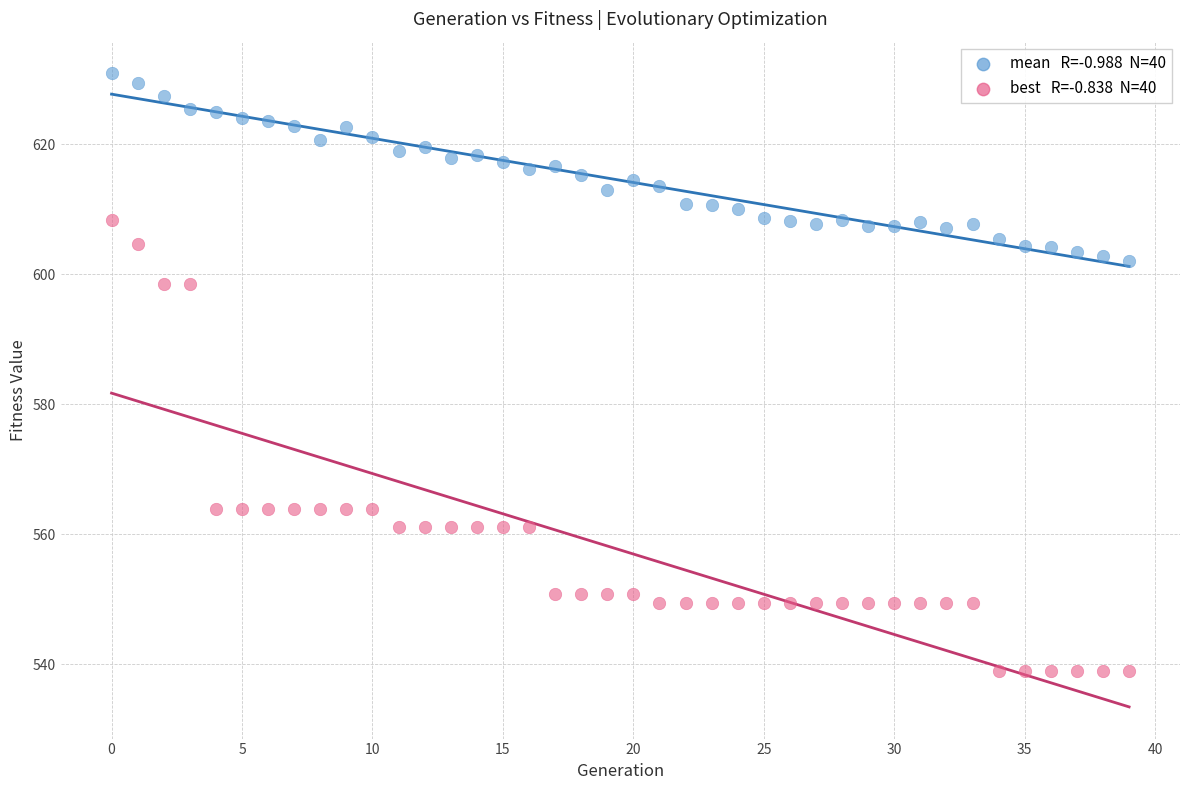

Across all data points, what is the range of Y values (max minus min)?

92.0